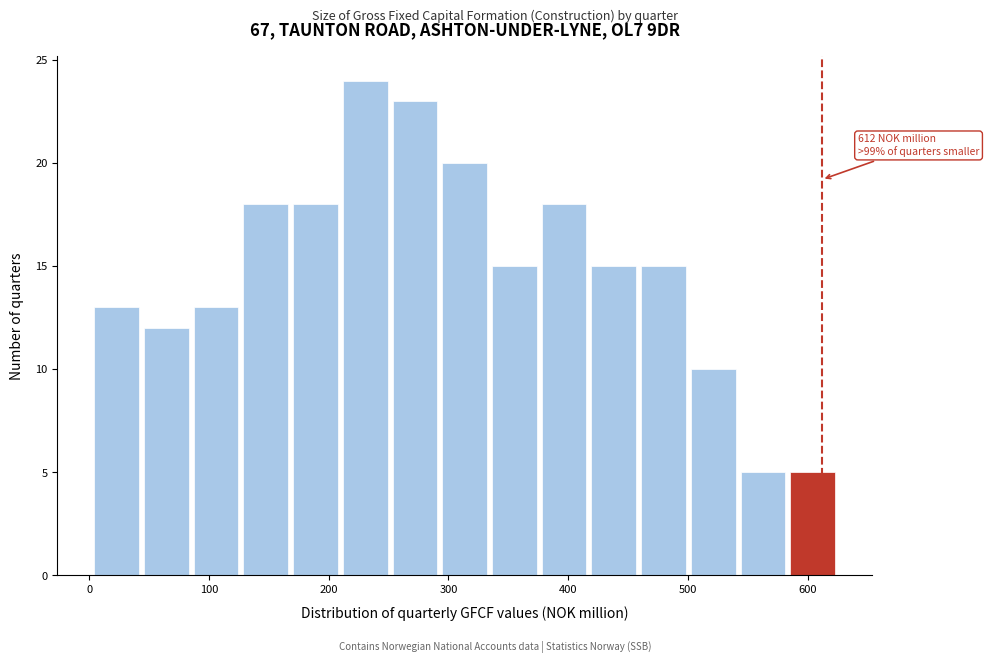

Over which range of the x-axis is the bar tallest?

210 to 250